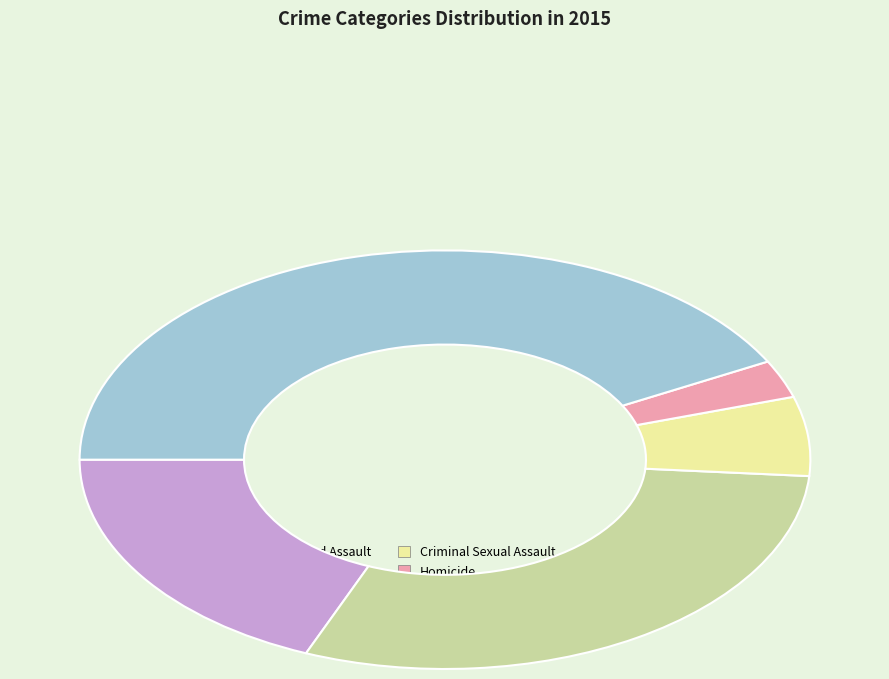

Which slice is the largest?

Robbery